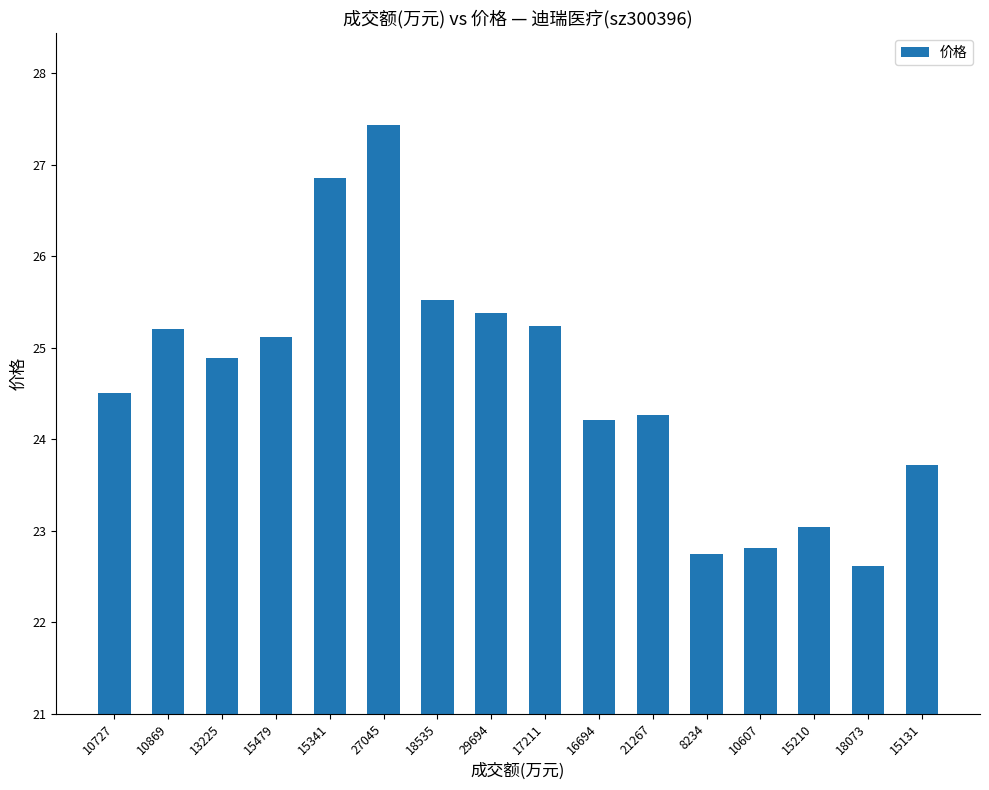

Which category has the lowest value across all series?

18073